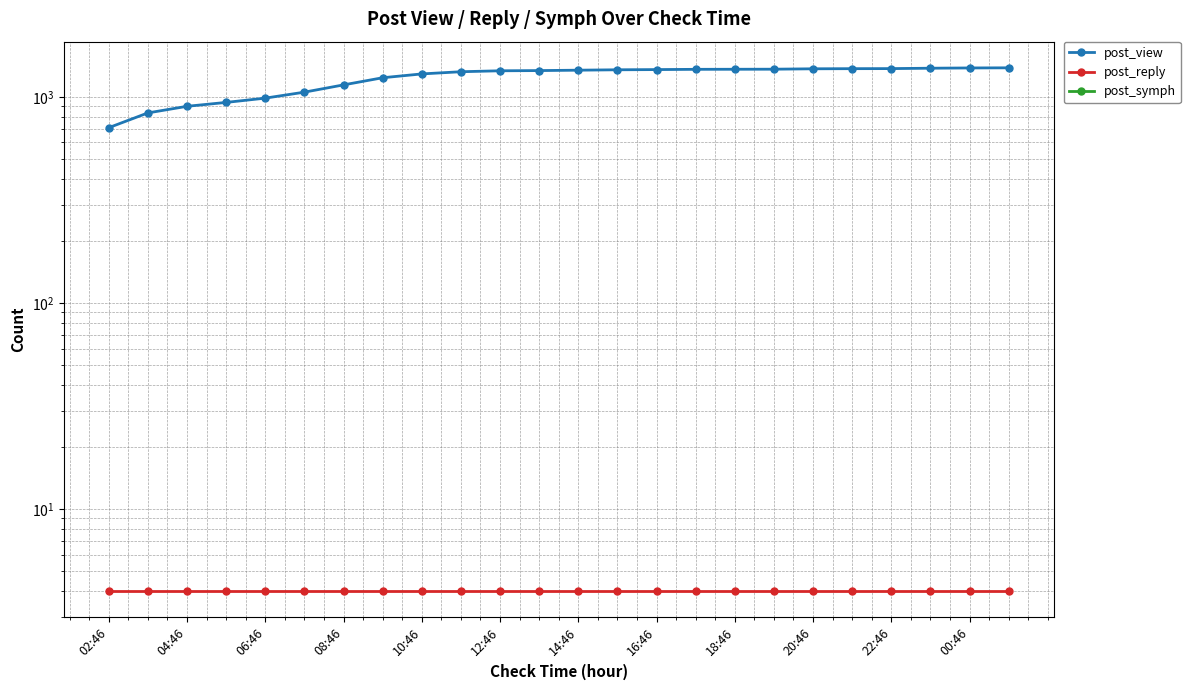

Which series has the largest range (max minus min)?

post_view